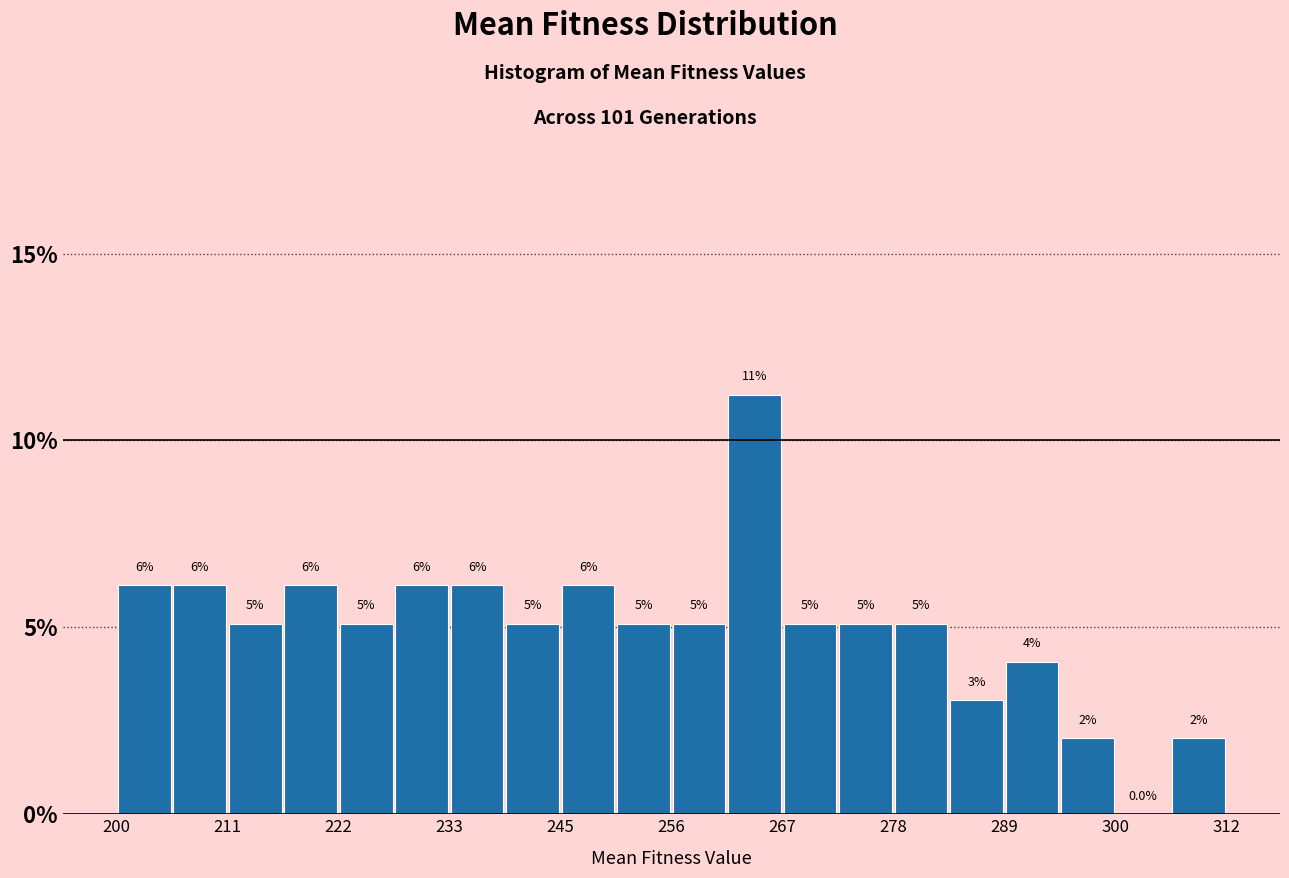

Around what value on the x-axis is the tallest bar? Give the approximate position of its centre, as read against the axis.

264